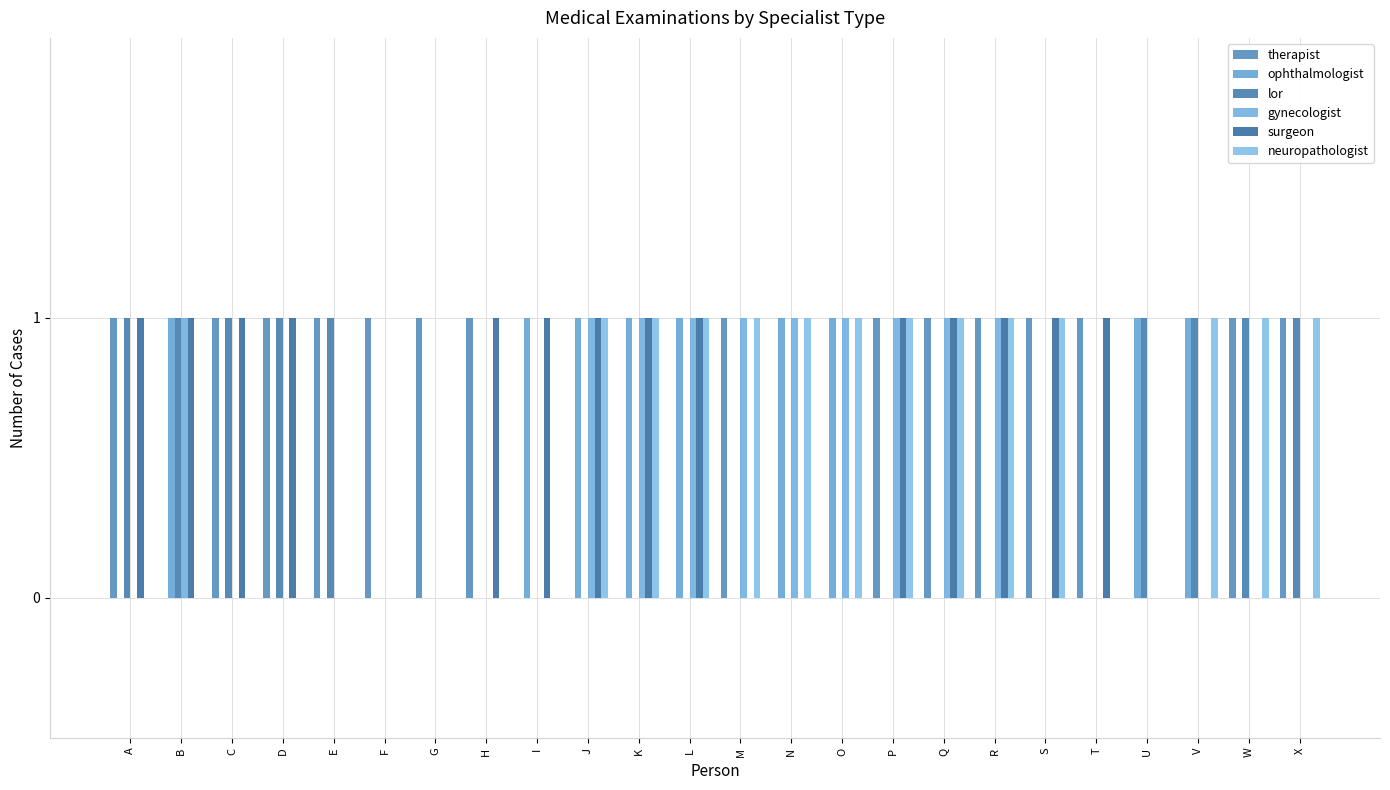

Reading right to left, what are all the values shown in this chart?

therapist: X=1	W=1	V=0	U=0	T=1	S=1	R=1	Q=1	P=1	O=0	N=0	M=1	L=0	K=0	J=0	I=0	H=1	G=1	F=1	E=1	D=1	C=1	B=0	A=1
ophthalmologist: X=0	W=0	V=1	U=1	T=0	S=0	R=0	Q=0	P=0	O=1	N=1	M=0	L=1	K=1	J=1	I=1	H=0	G=0	F=0	E=0	D=0	C=0	B=1	A=0
lor: X=1	W=1	V=1	U=1	T=0	S=0	R=0	Q=0	P=0	O=0	N=0	M=0	L=0	K=0	J=0	I=0	H=0	G=0	F=0	E=1	D=1	C=1	B=1	A=1
gynecologist: X=0	W=0	V=0	U=0	T=0	S=0	R=1	Q=1	P=1	O=1	N=1	M=1	L=1	K=1	J=1	I=0	H=0	G=0	F=0	E=0	D=0	C=0	B=1	A=0
surgeon: X=0	W=0	V=0	U=0	T=1	S=1	R=1	Q=1	P=1	O=0	N=0	M=0	L=1	K=1	J=1	I=1	H=1	G=0	F=0	E=0	D=1	C=1	B=1	A=1
neuropathologist: X=1	W=1	V=1	U=0	T=0	S=1	R=1	Q=1	P=1	O=1	N=1	M=1	L=1	K=1	J=1	I=0	H=0	G=0	F=0	E=0	D=0	C=0	B=0	A=0